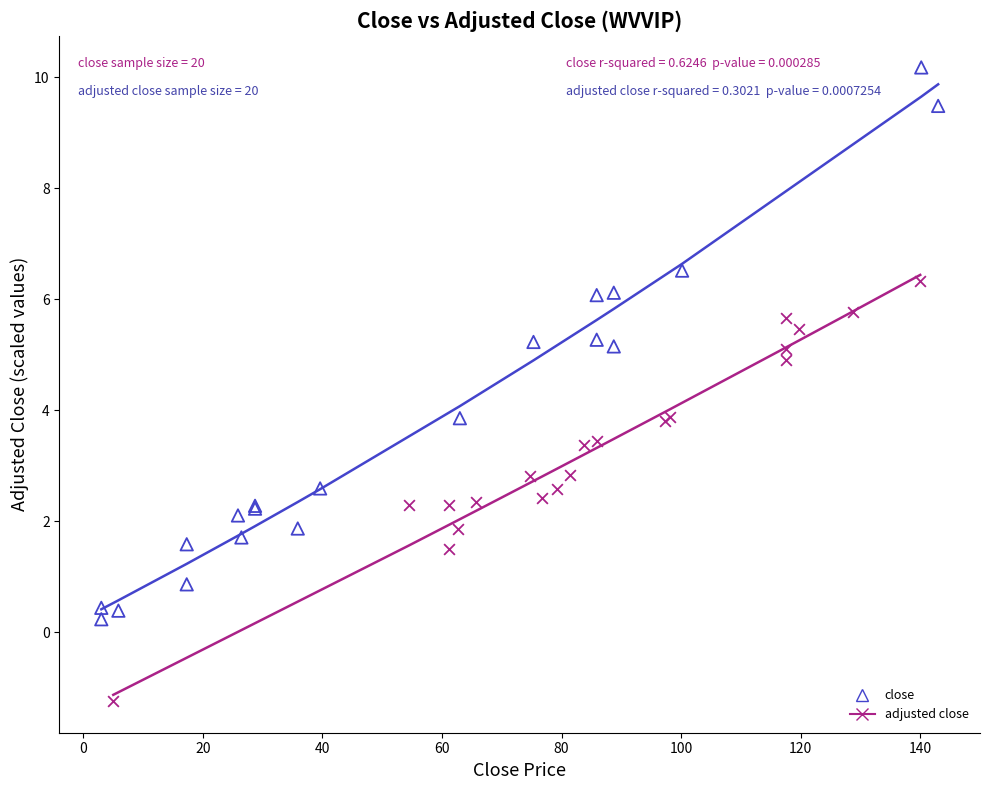

Which series has the largest Y range (max minus min)?

close